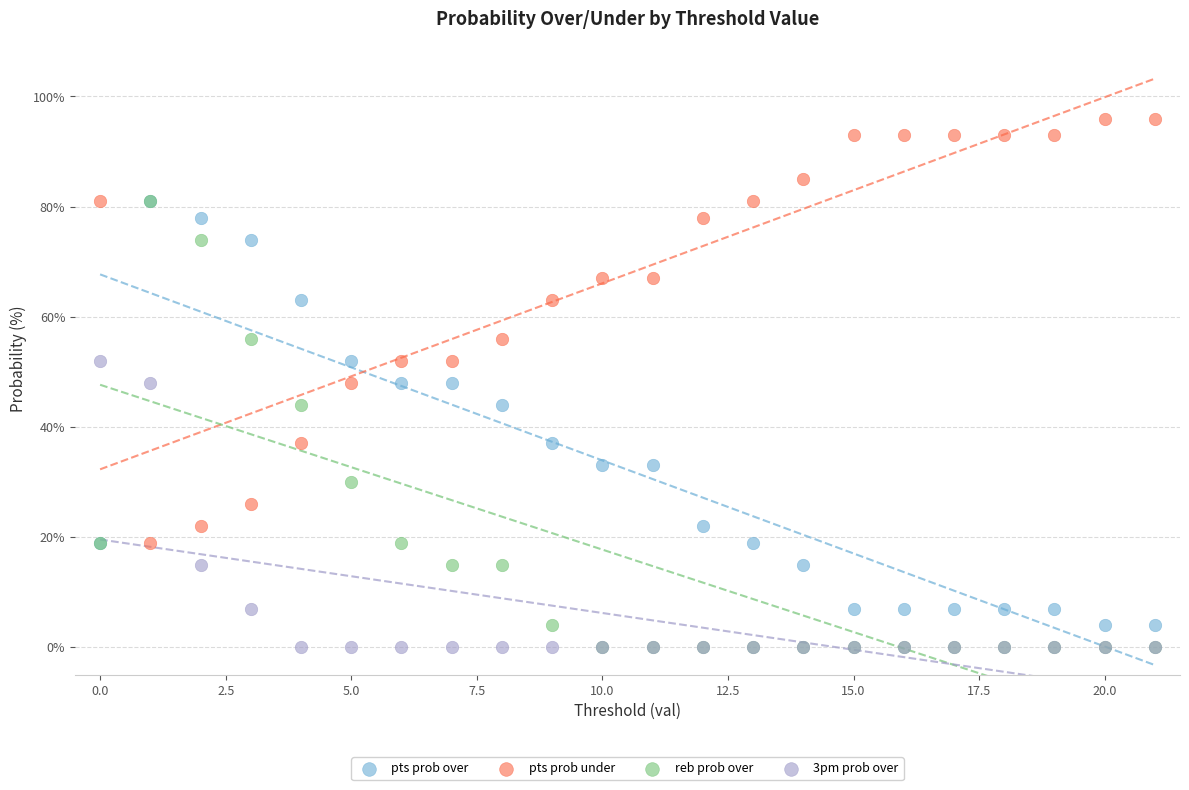

Which series contains the highest Y value?

pts prob under